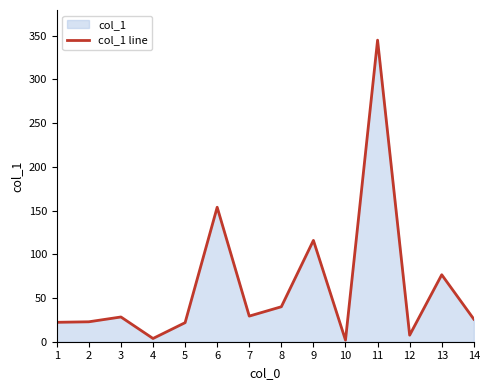

Rank the categories by value from highest to lowest.

11, 6, 9, 13, 8, 7, 3, 14, 2, 1, 5, 12, 4, 10